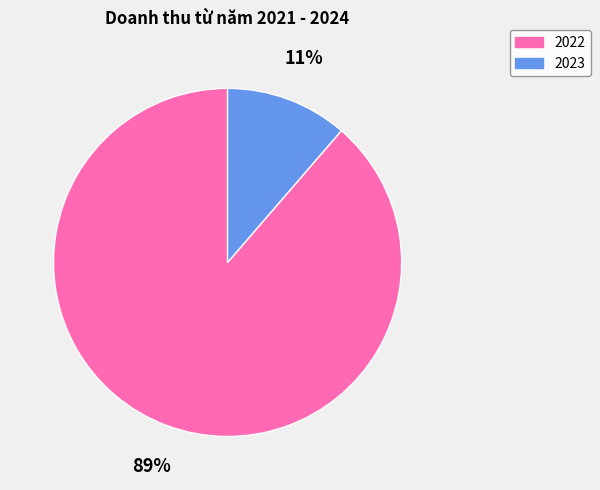

Between 2023 and 2022, which is larger?

2022